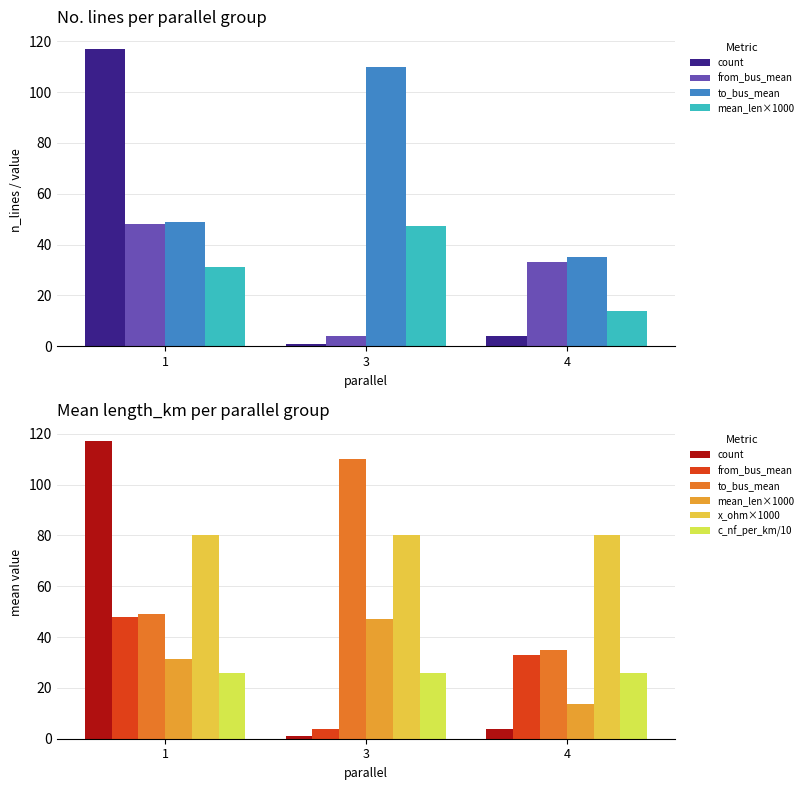

How many distinct data groups are displayed?

6